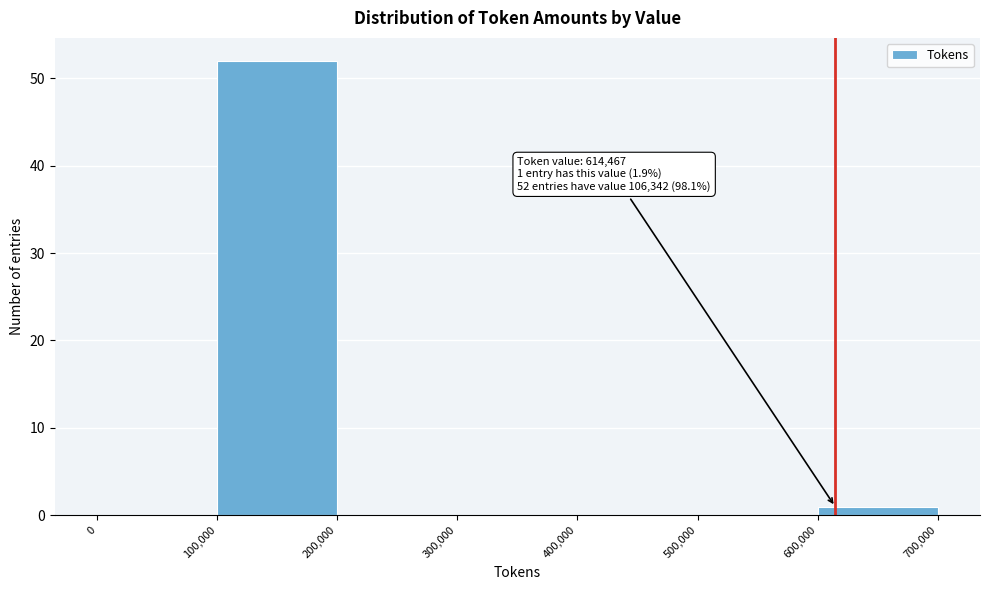

Which range on the x-axis has the tallest bar?

100,000 to 200,000